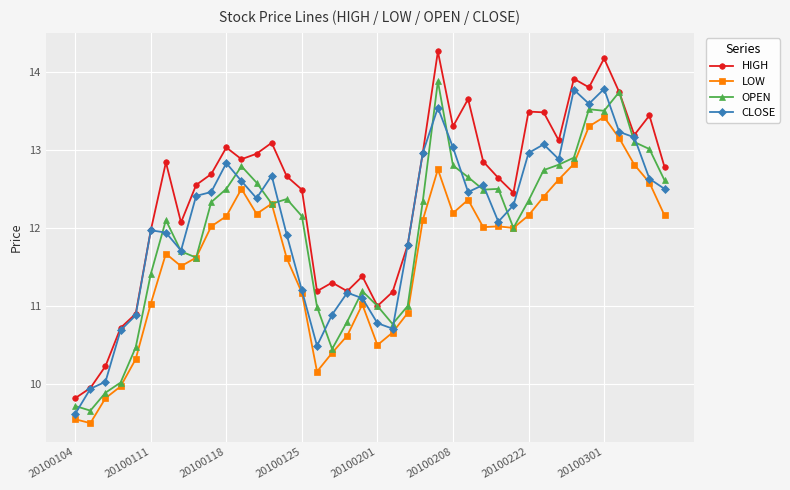

How many lines are shown in the chart?

4